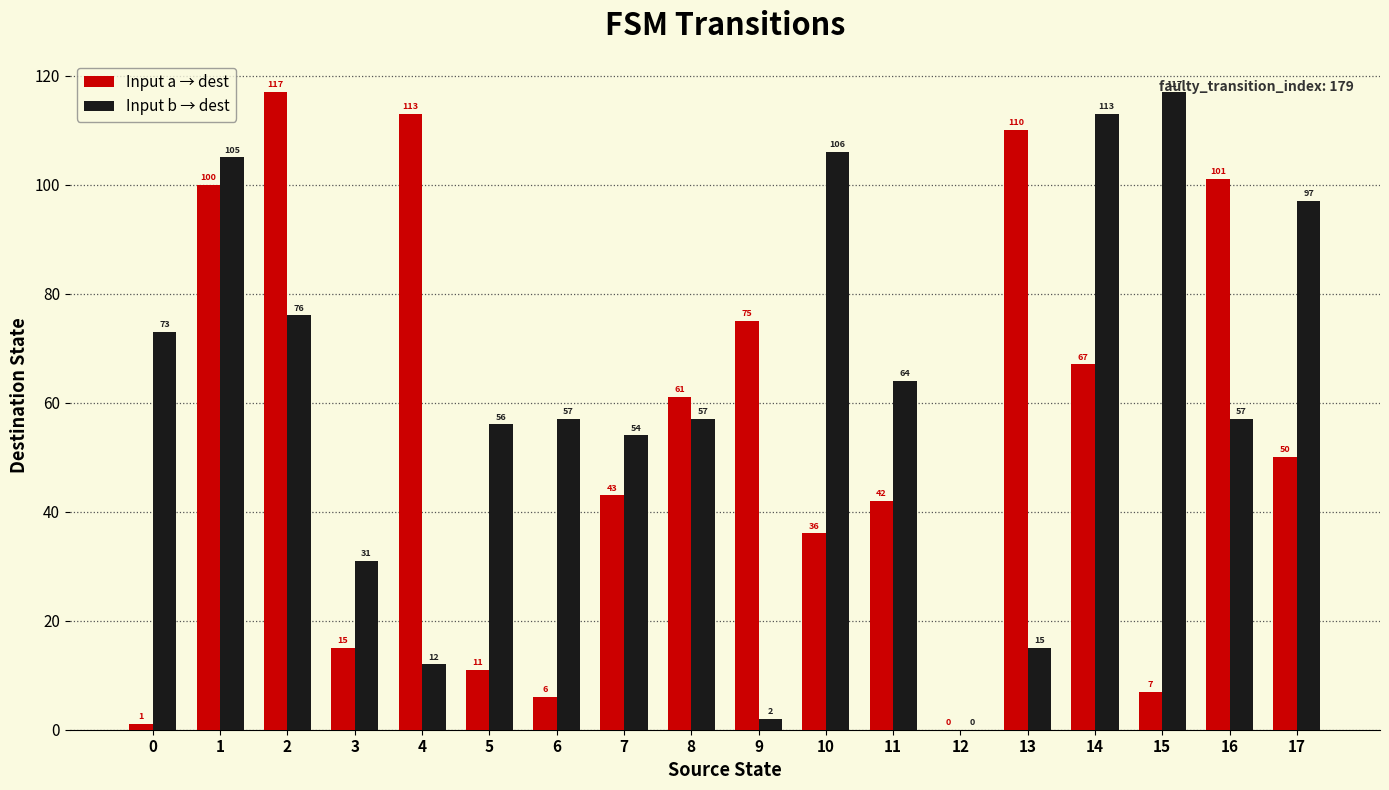

Is it true that Input a → dest equals 6 at 6?

True